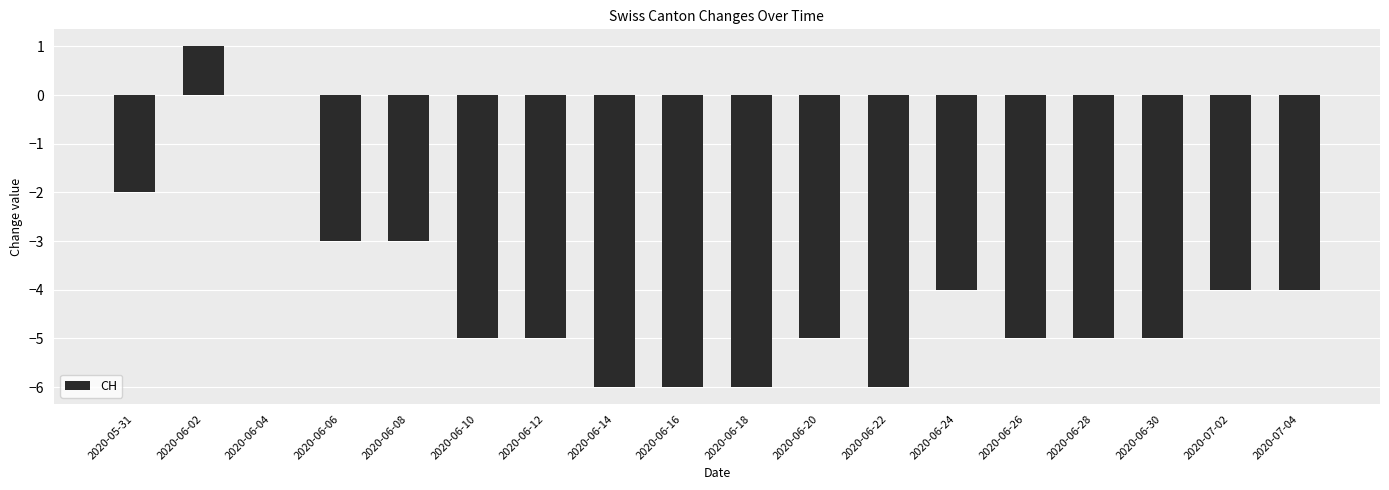

Which label corresponds to the largest value in the chart?

2020-06-02